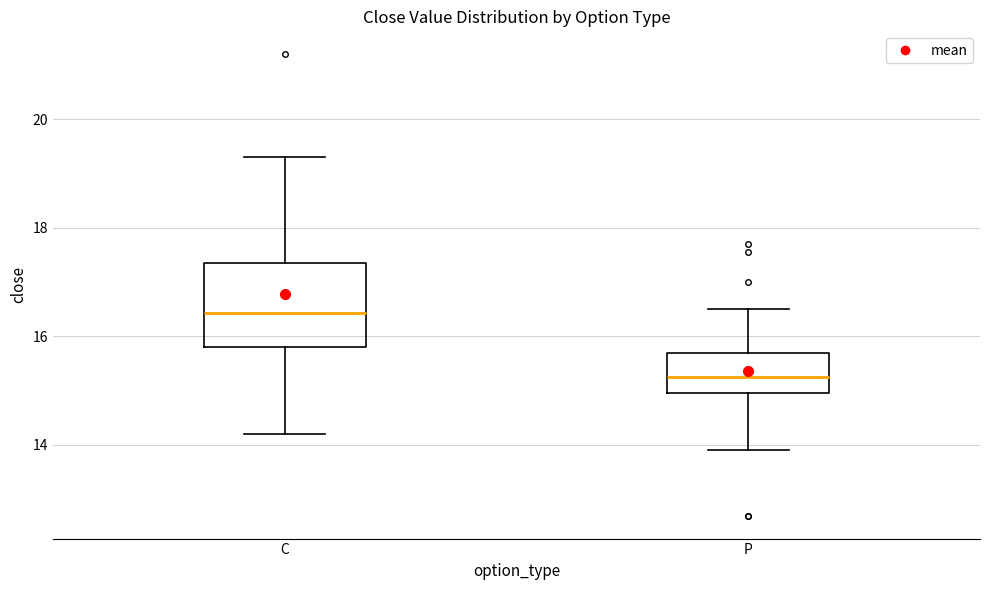

Reading left to right, read every box against the y-axis: the position of its median line, the range the box covers, and the ends of its whiskers. The values are not printed on the chart, so give them approximately, as read against the axis.

C: median 16.4, box 15.8 to 17.4, whiskers 14.2 to 19.4
P: median 15.2, box 15.0 to 15.8, whiskers 14.0 to 16.6